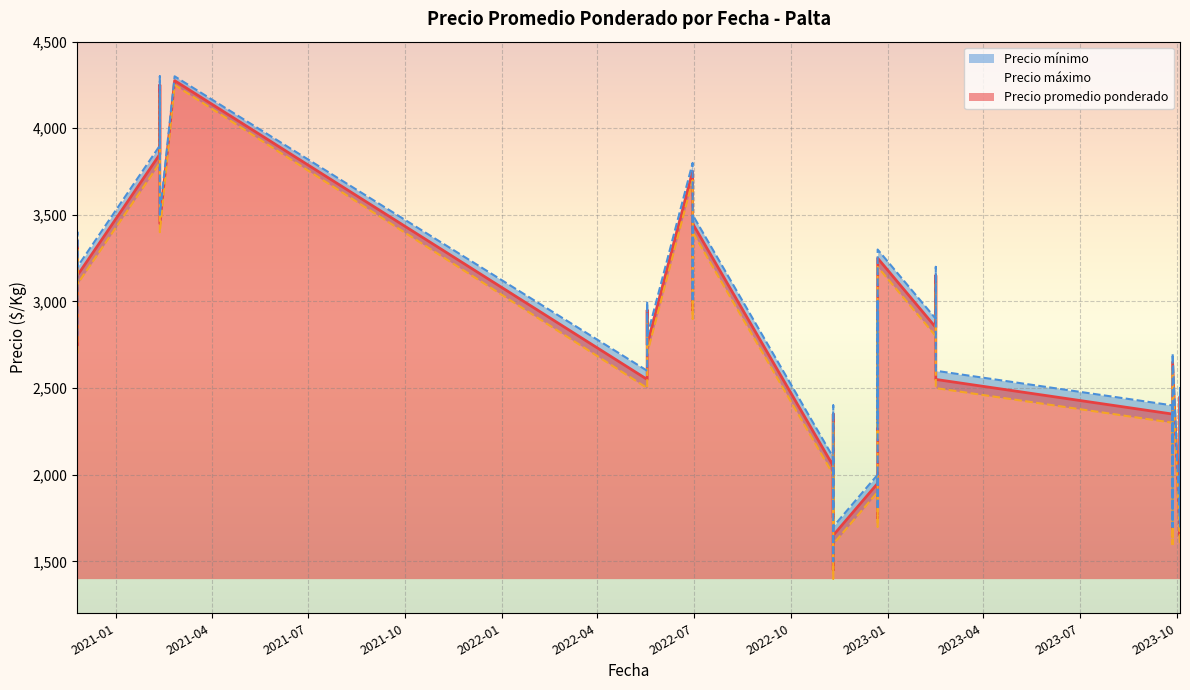

At 2022-06-30, list the series in order from smallest to largest.

Precio mínimo, Precio promedio ponderado, Precio máximo